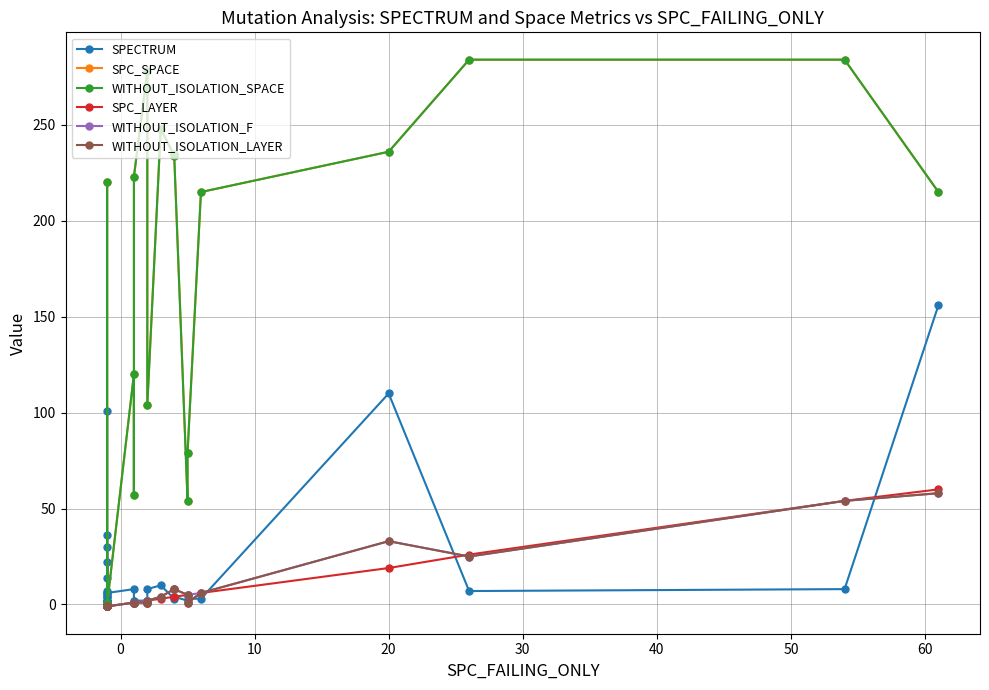

Count the number of categories in the chart.

33